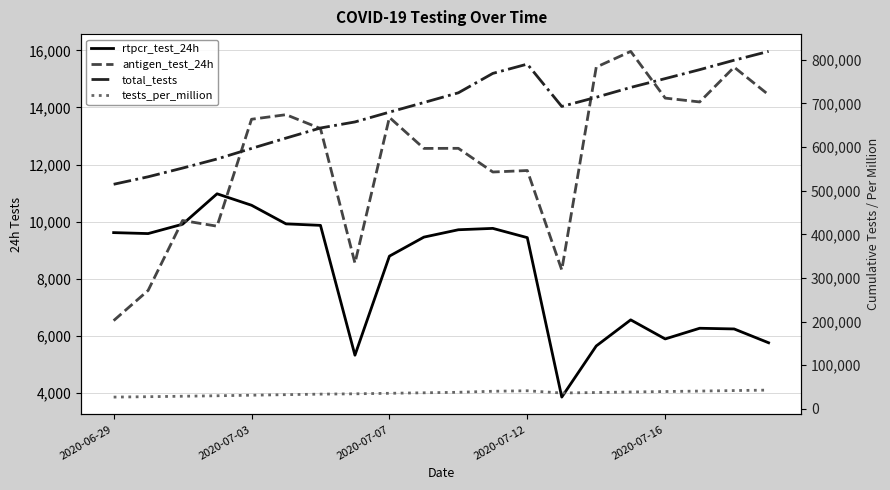

Reading left to right, list all the values displayed in this chart.

rtpcr_test_24h: 9619	9585	9913	10978	10577	9925	9873	5327	8795	9461	9719	9767	9443	3860	5650	6564	5896	6270	6246	5762
antigen_test_24h: 6538	7594	10043	9844	13588	13748	13263	8552	13653	12567	12570	11741	11793	8311	15413	15964	14329	14194	15412	14444
total_tests: 514573	531752	551708	572530	596695	620368	643504	657383	679831	701859	724148	768617	789853	692845	713908	736436	756661	777125	798783	818989
tests_per_million: 27089	27986	29037	30133	31405	32650	33868	34599	35780	36939	38113	40453	41571	36465	37574	38759	39824	40901	42041	43104